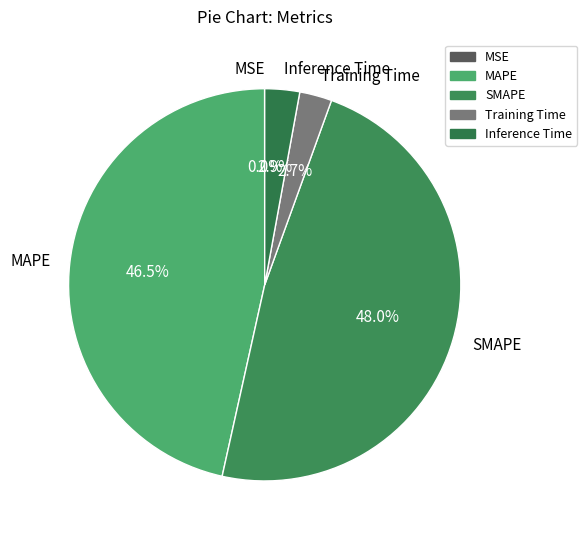

Does MAPE represent more than half of the total?

No